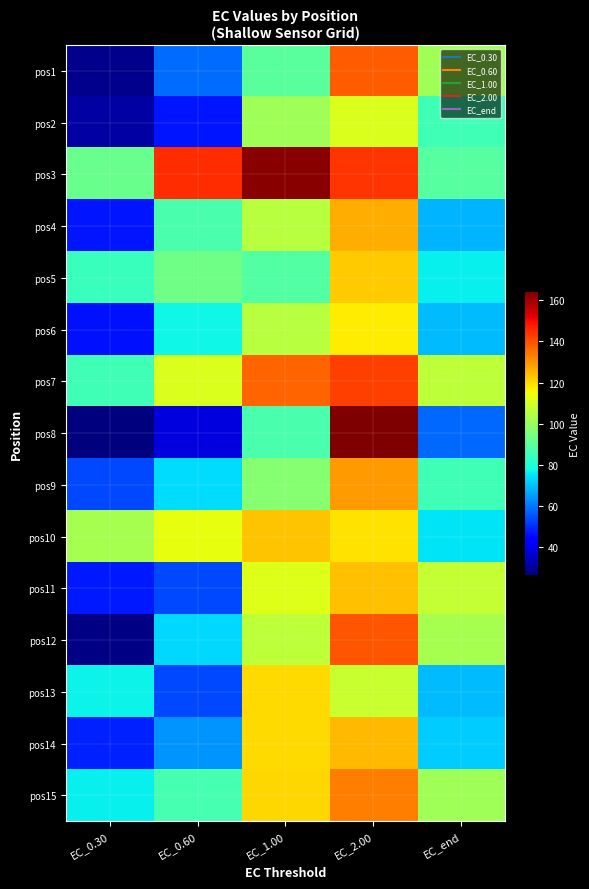

Which series changed the most between EC_1.00 and EC_end?

pos3